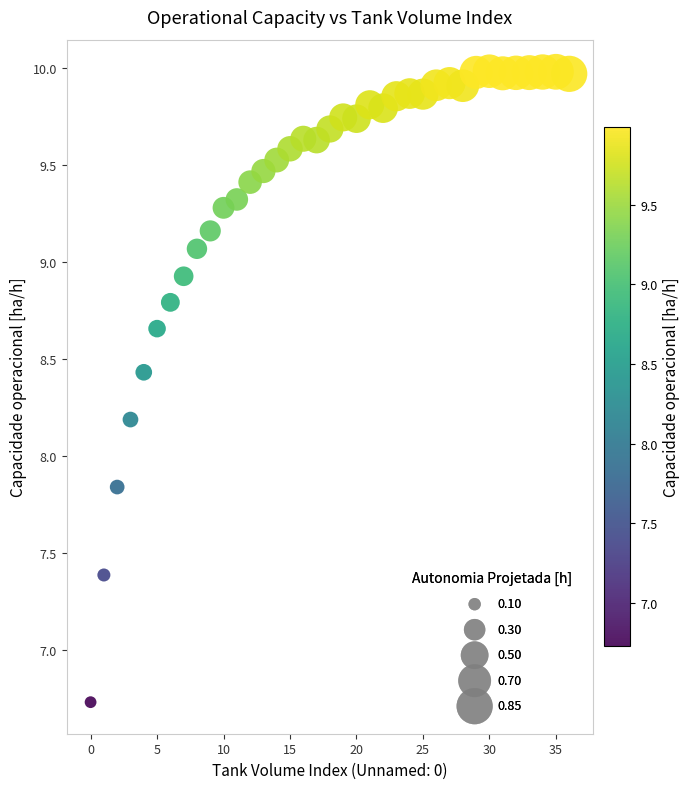

What is the range of Y values (max minus min)?

3.3